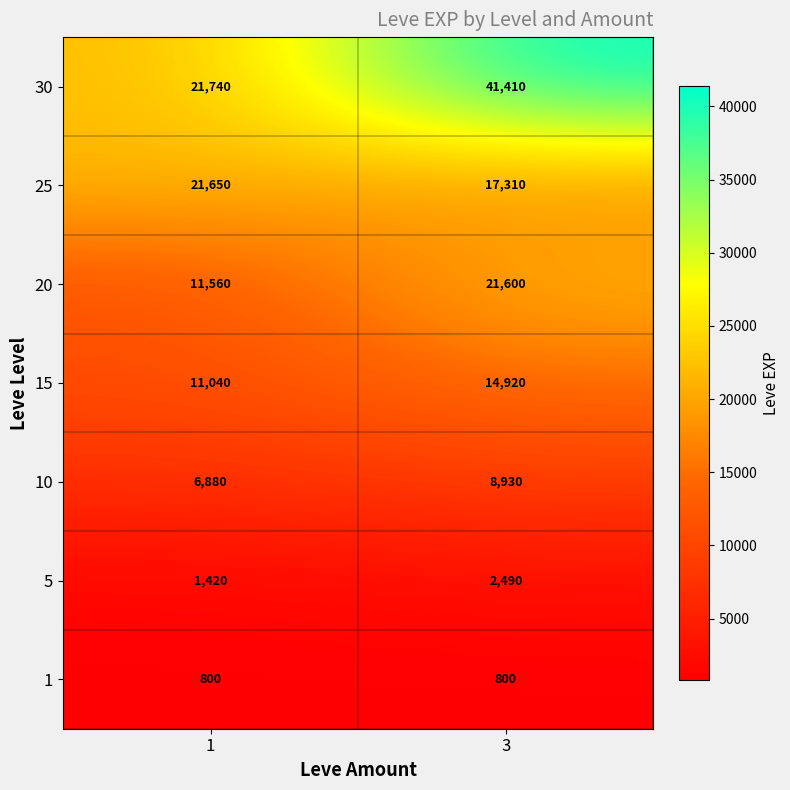

Rank the series at 1 from lowest to highest value.

1, 5, 10, 15, 20, 25, 30